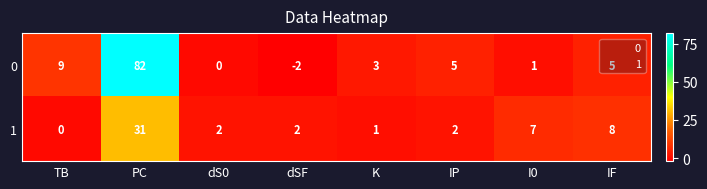

At which label does 0 first exceed 5?

TB